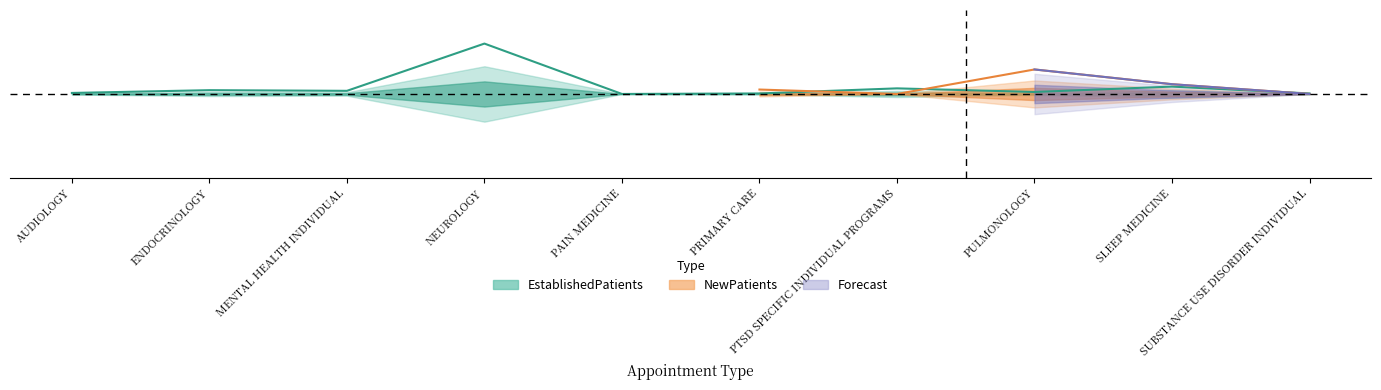

How many values are above zero?

9